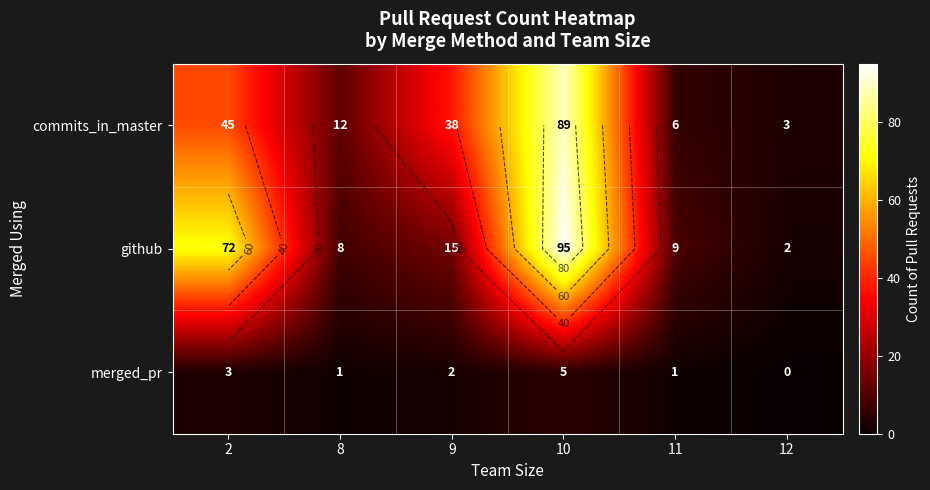

Between 8 and 11, which is larger?

8